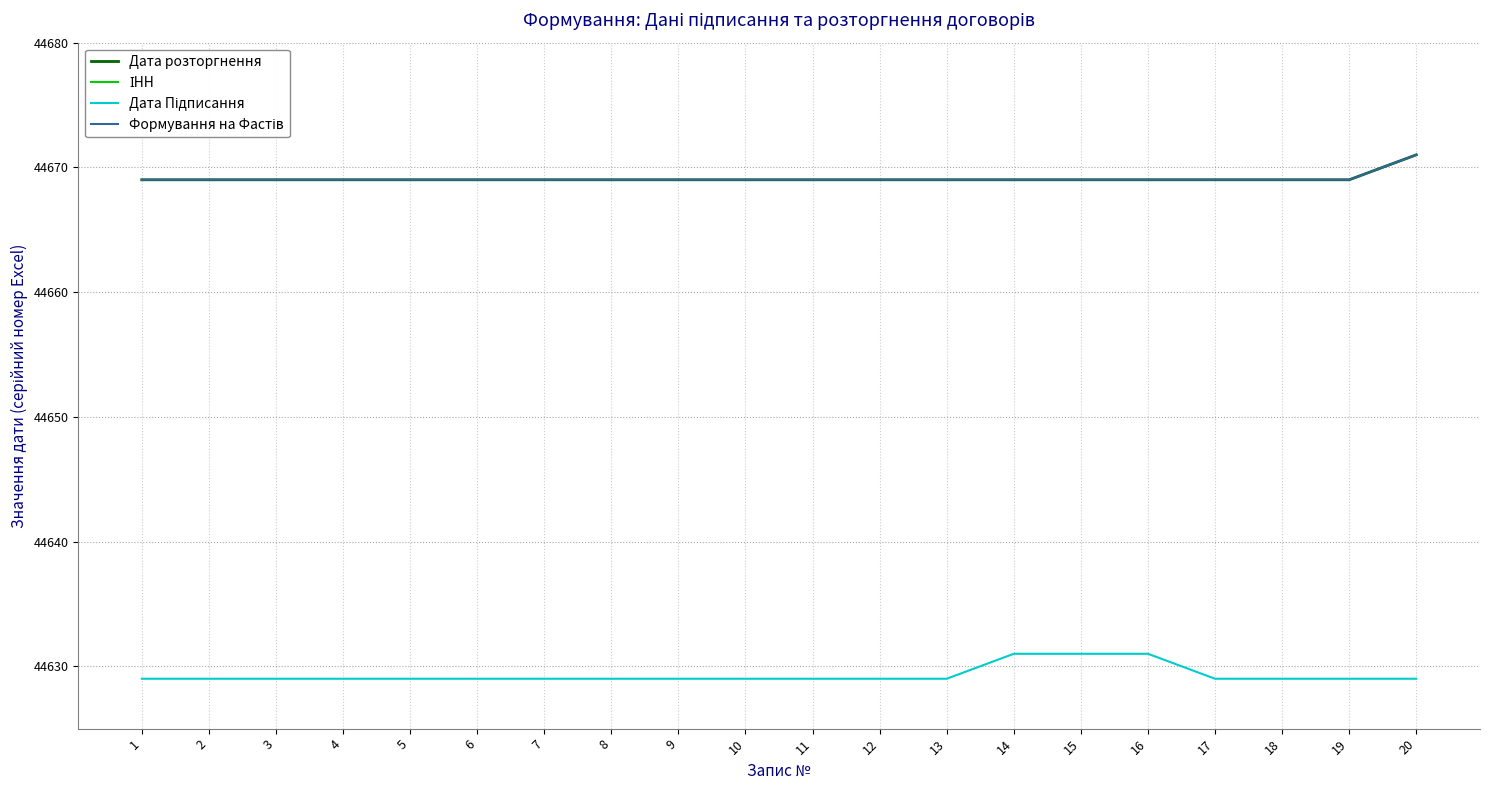

Reading left to right, list all the values displayed in this chart.

Дата розторгнення: 1=44669	2=44669	3=44669	4=44669	5=44669	6=44669	7=44669	8=44669	9=44669	10=44669	11=44669	12=44669	13=44669	14=44669	15=44669	16=44669	17=44669	18=44669	19=44669	20=44671
ІНН: 1=2920613950	2=3134304638	3=3161011652	4=3074611673	5=3139405338	6=3609809613	7=2908159790	8=3341010836	9=3440706954	10=3021210850	11=3081017433	12=2338917834	13=2822009152	14=3409109550	15=2274116916	16=3079611697	17=2659308034	18=3073315272	19=1995109079	20=2430717473
Дата Підписання: 1=44629	2=44629	3=44629	4=44629	5=44629	6=44629	7=44629	8=44629	9=44629	10=44629	11=44629	12=44629	13=44629	14=44631	15=44631	16=44631	17=44629	18=44629	19=44629	20=44629
Формування на Фастів: 1=44669	2=44669	3=44669	4=44669	5=44669	6=44669	7=44669	8=44669	9=44669	10=44669	11=44669	12=44669	13=44669	14=44669	15=44669	16=44669	17=44669	18=44669	19=44669	20=44671